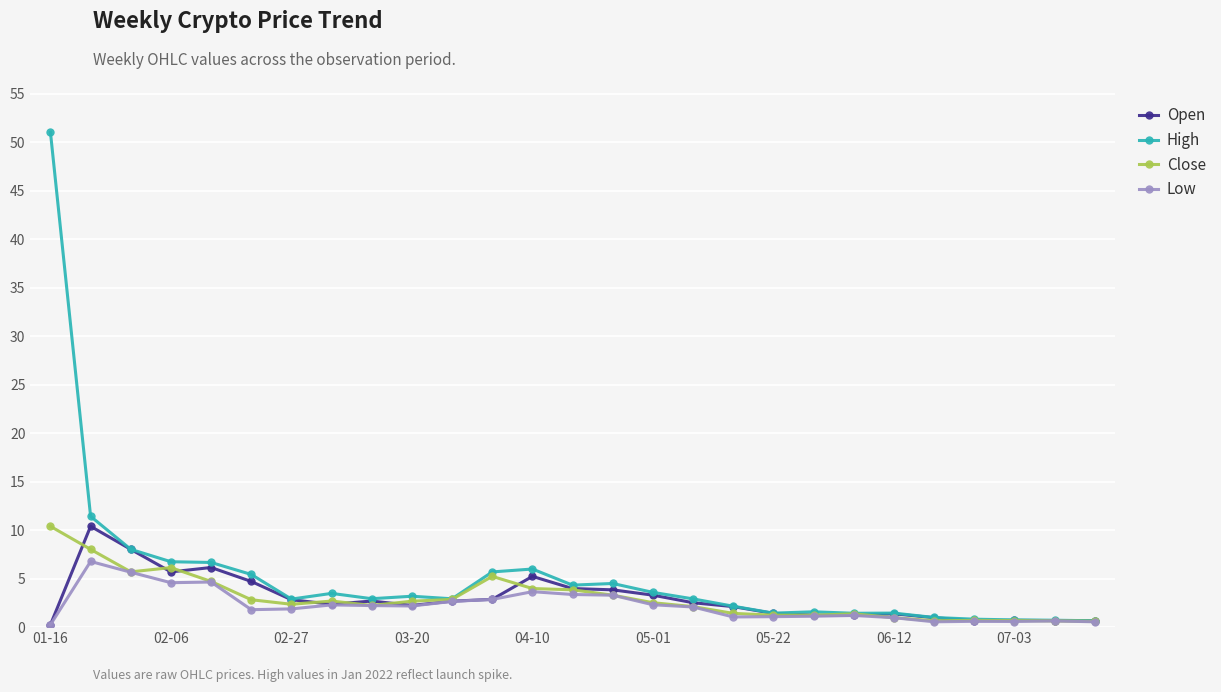

True or false: Close has more than 1 points higher than both neighbors.

True